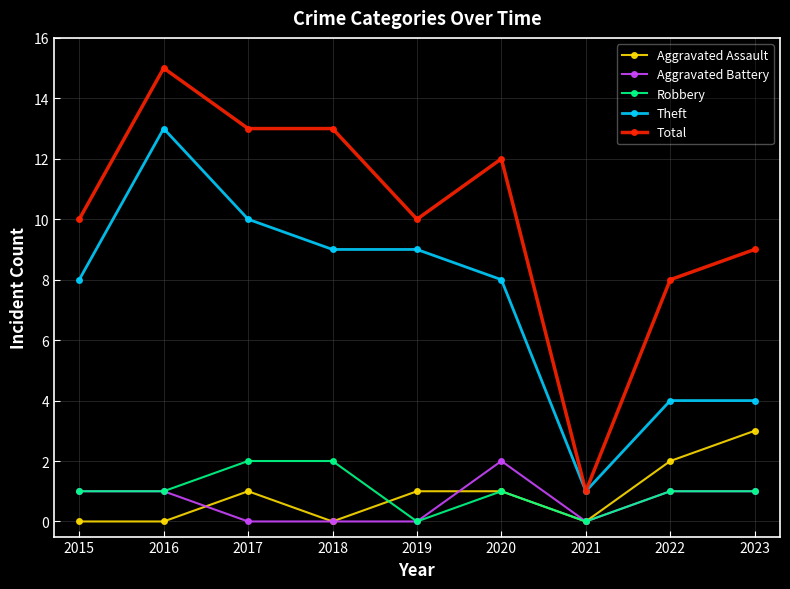

True or false: Robbery and Theft intersect in this chart.

False